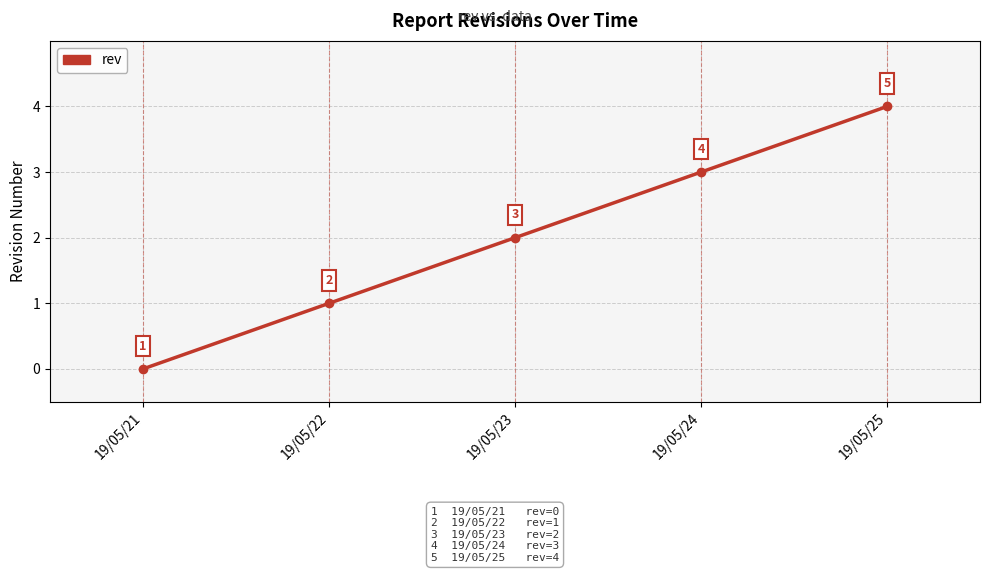

Reading right to left, what are all the values shown in this chart?

19/05/25=4	19/05/24=3	19/05/23=2	19/05/22=1	19/05/21=0